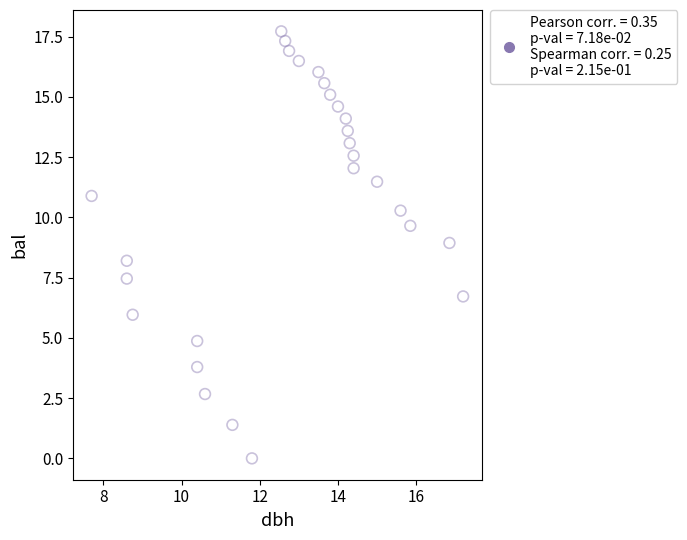

What is the range of X values (max minus min)?

9.5